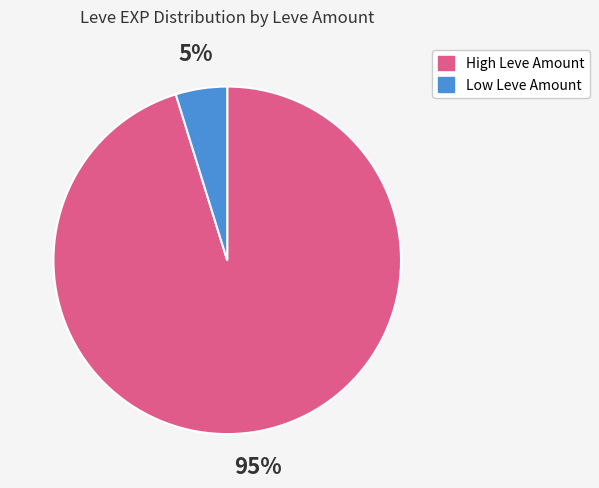

Is there any slice that represents more than half of the pie?

Yes